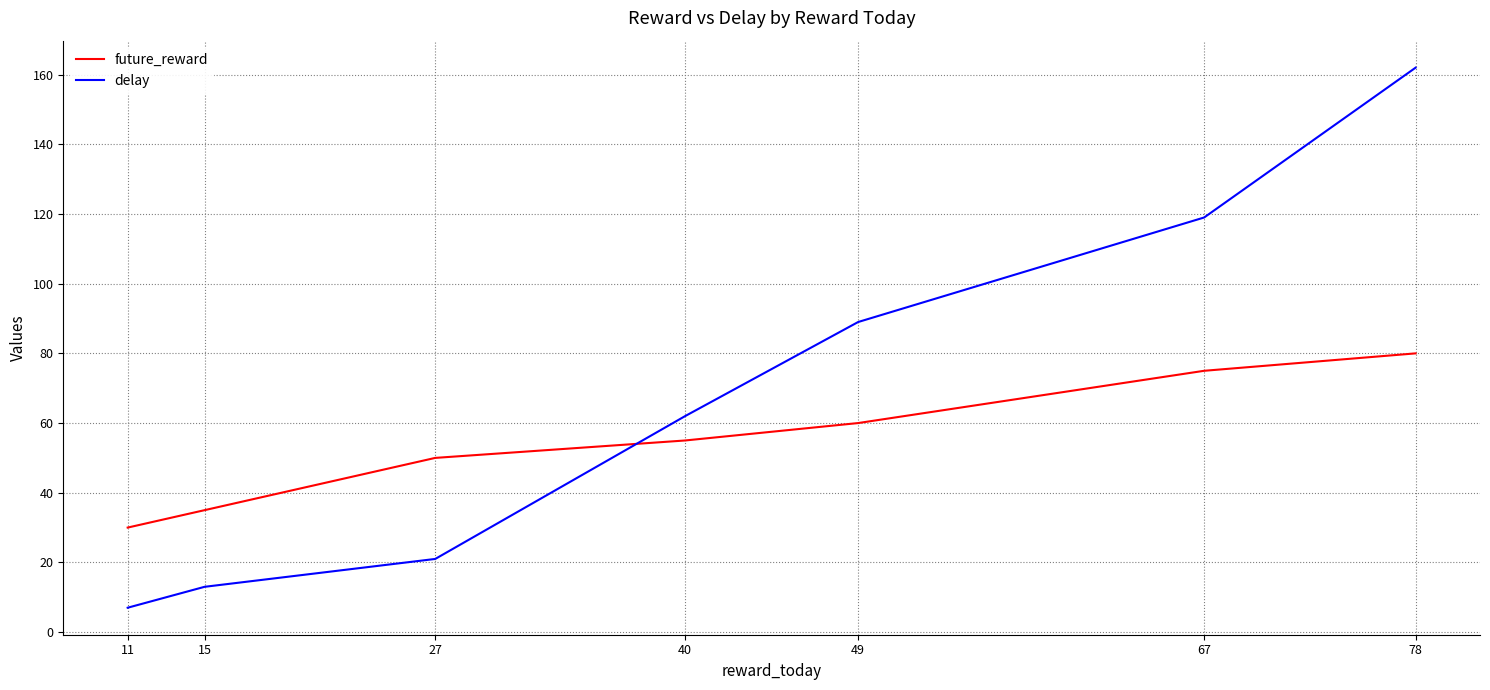

Rank the series at 49 from highest to lowest value.

delay, future_reward